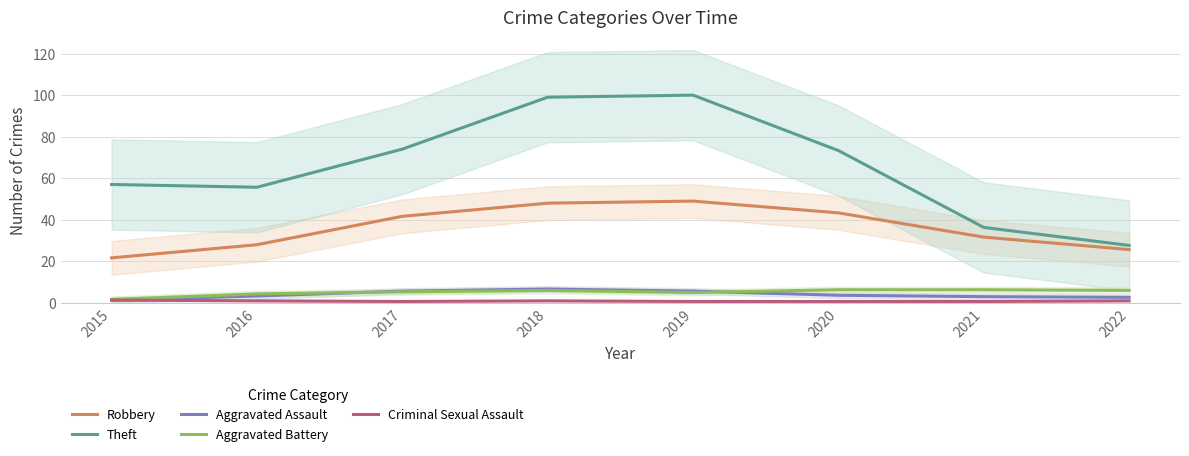

The Aggravated Battery series shows 1.5 at 2016. True or false?

False